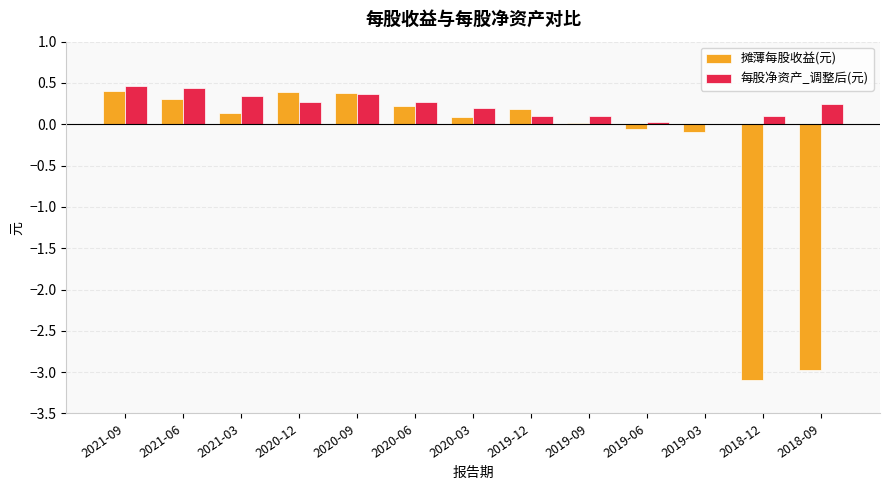

Which series has the largest total across all categories?

每股净资产_调整后(元)